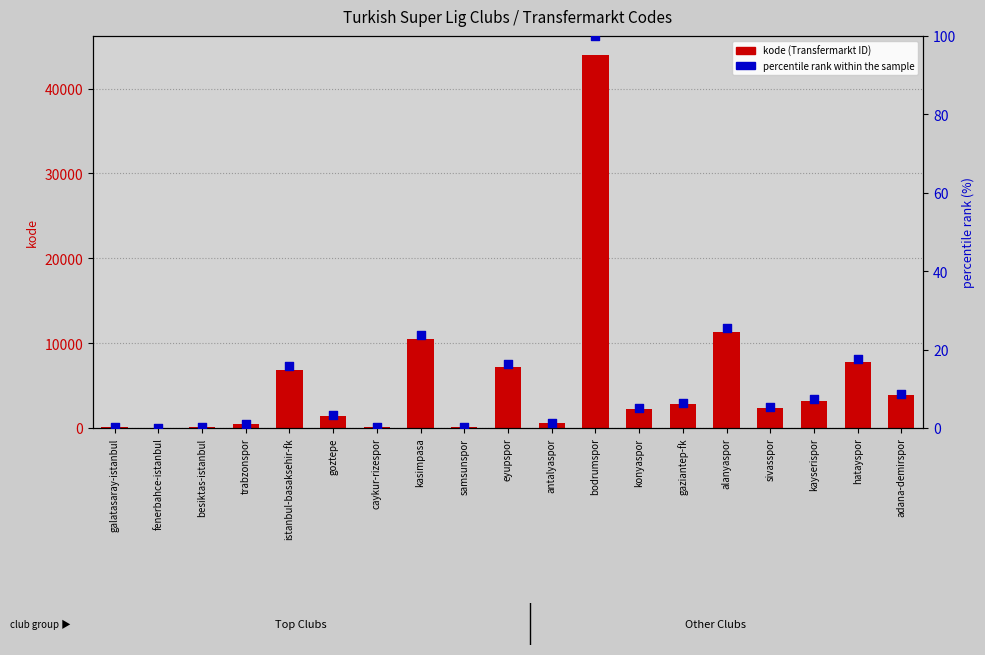

Is the value of kode at goztepe greater than the value of percentile rank within the sample at besiktas-istanbul?

Yes